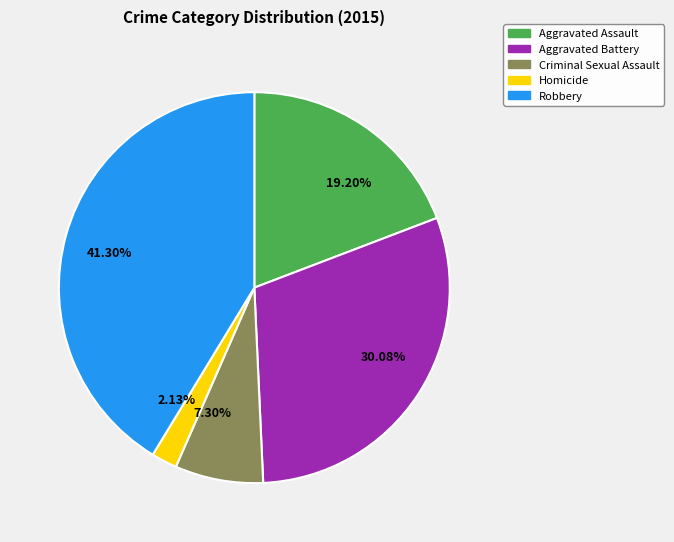

What is the ratio of the value at 7.30% to the value at 2.13%?

3.4